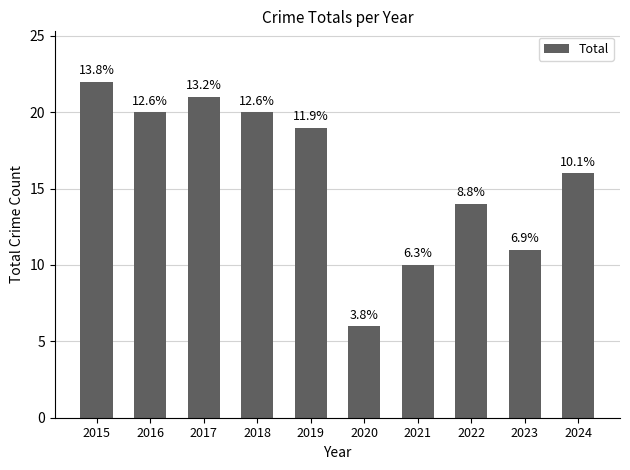

What is the sum of the values at 2015 and 2022?

36